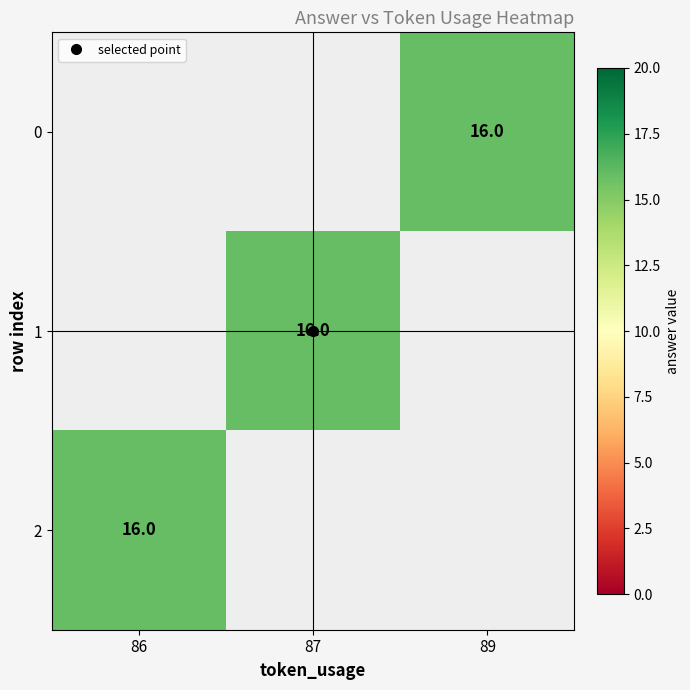

Count the number of data series in this chart.

3